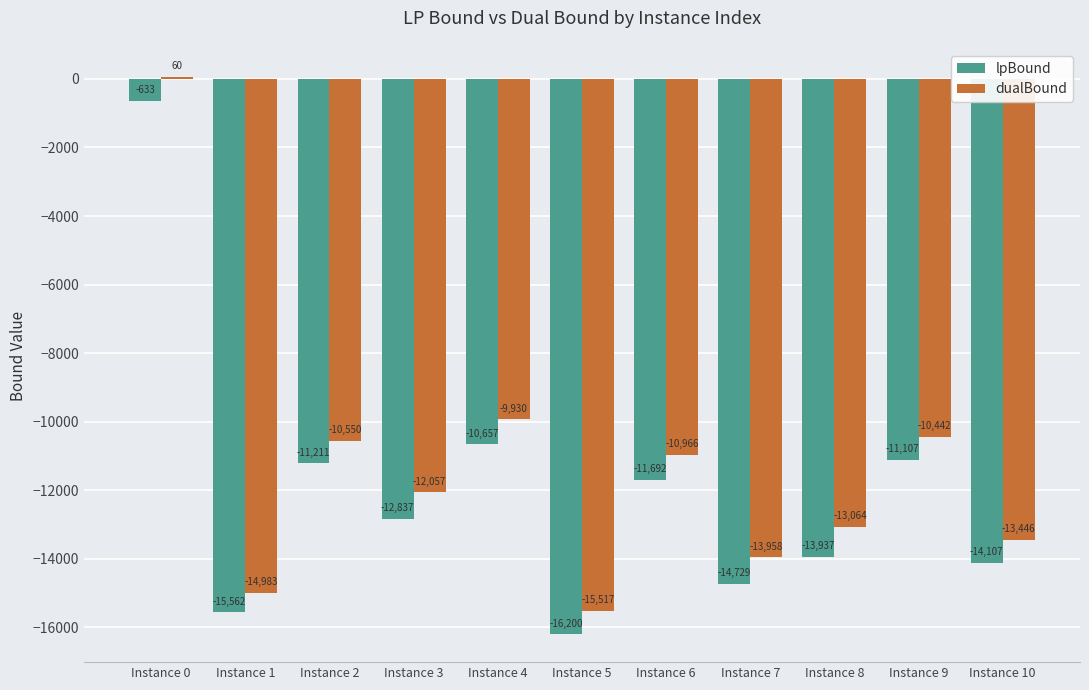

The value of lpBound at Instance 9 is -6979.0. True or false?

False